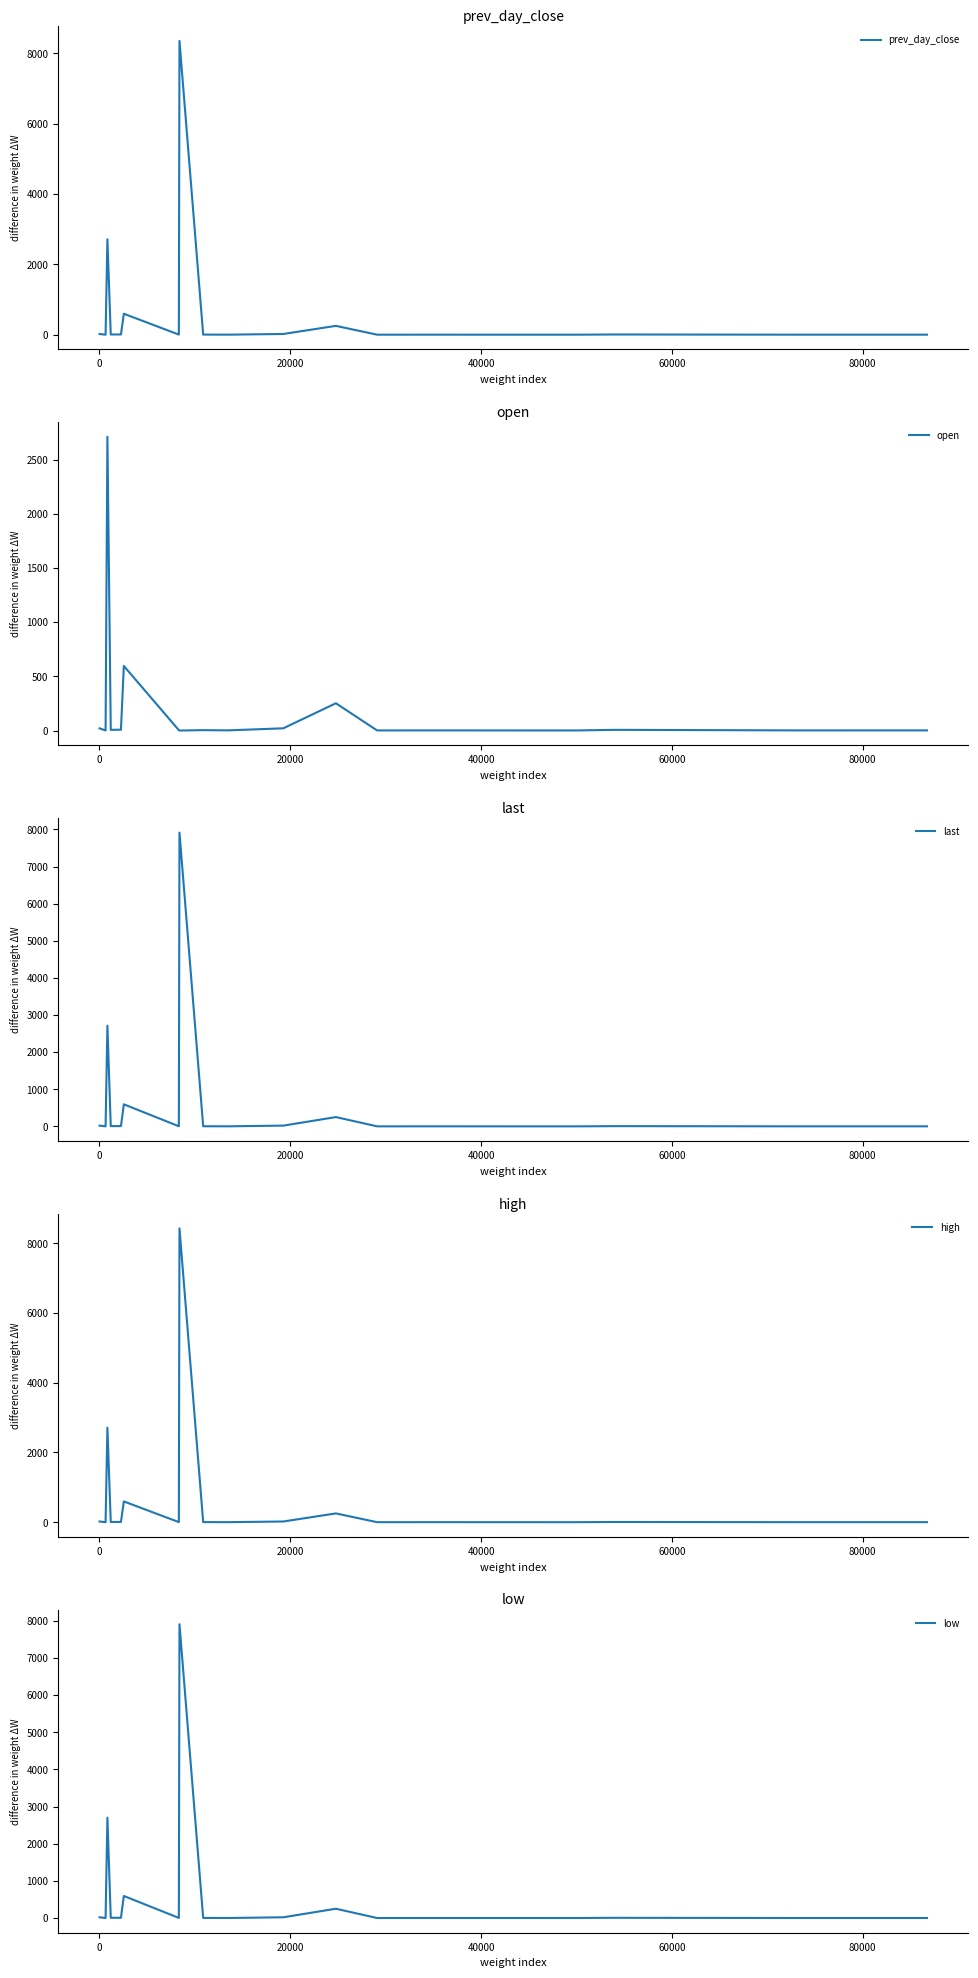

How many lines are shown in the chart?

5